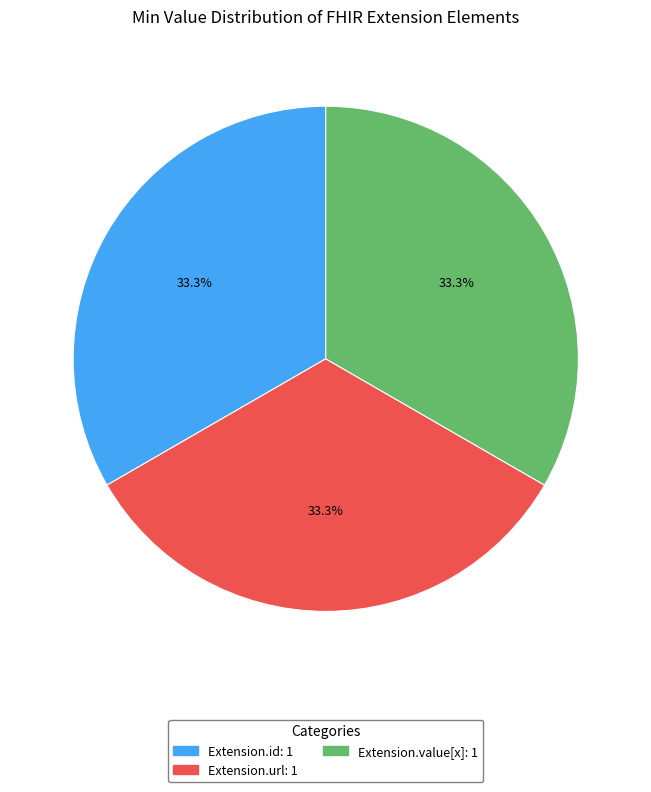

How many slices are in this pie chart?

3